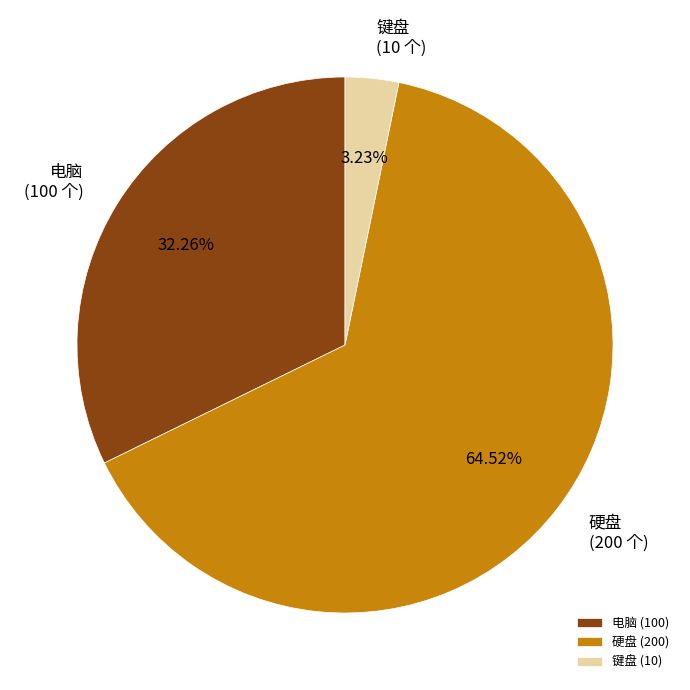

To the nearest percent, what percentage of the pie is 电脑?

32%